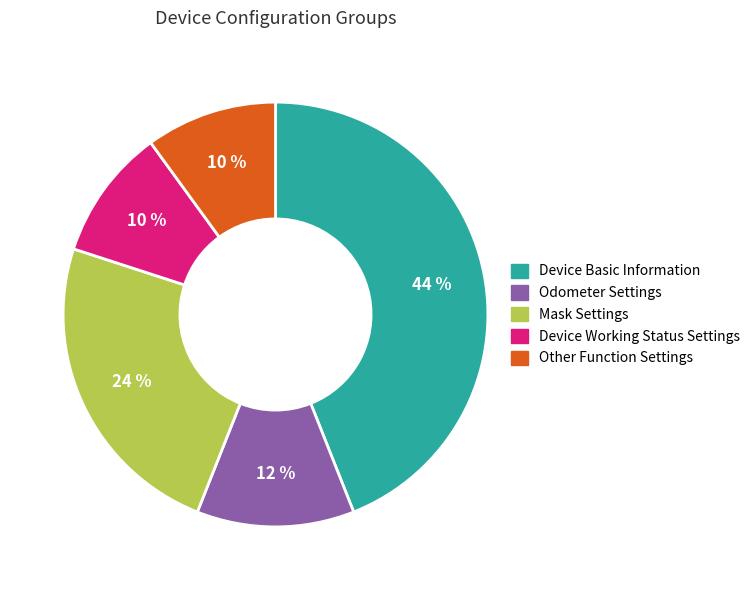

To the nearest percent, what is the combined percentage of Other Function Settings and Mask Settings?

34%